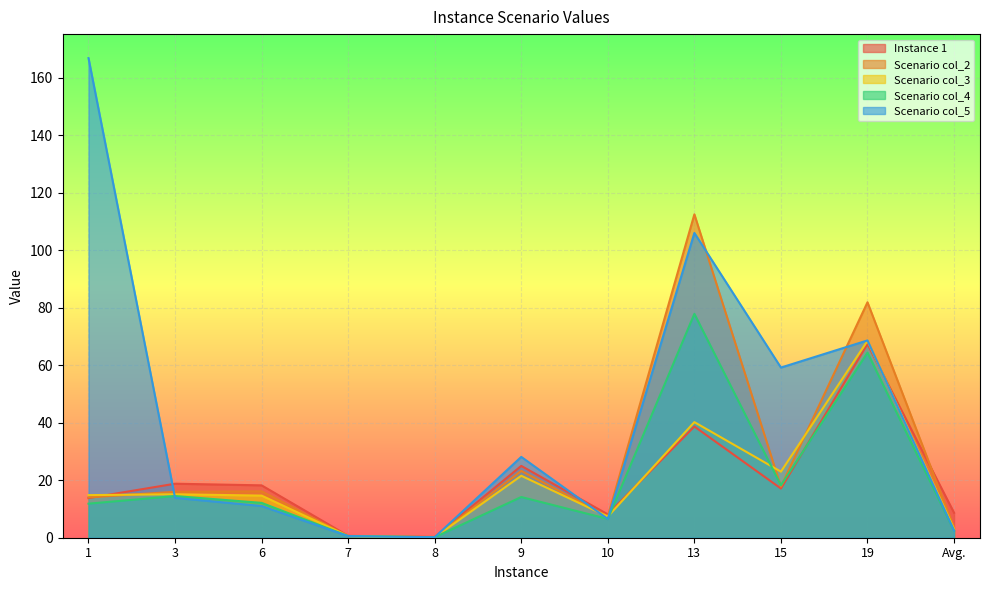

Rank the series by their maximum value, from highest to lowest.

Scenario col_5, Scenario col_2, Scenario col_4, Scenario col_3, Instance 1